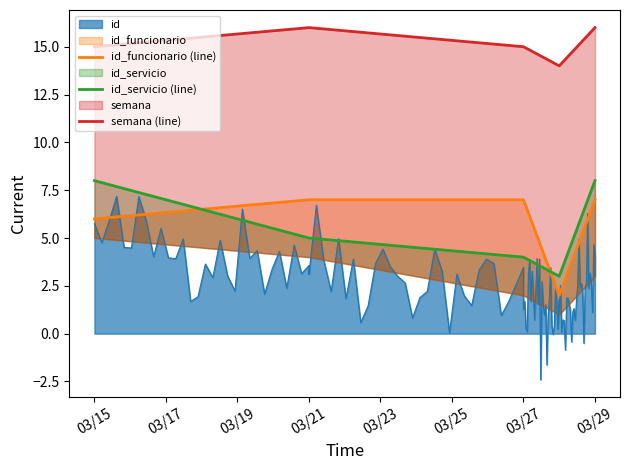

The id_servicio (line) series shows 4 at 03/15. True or false?

False